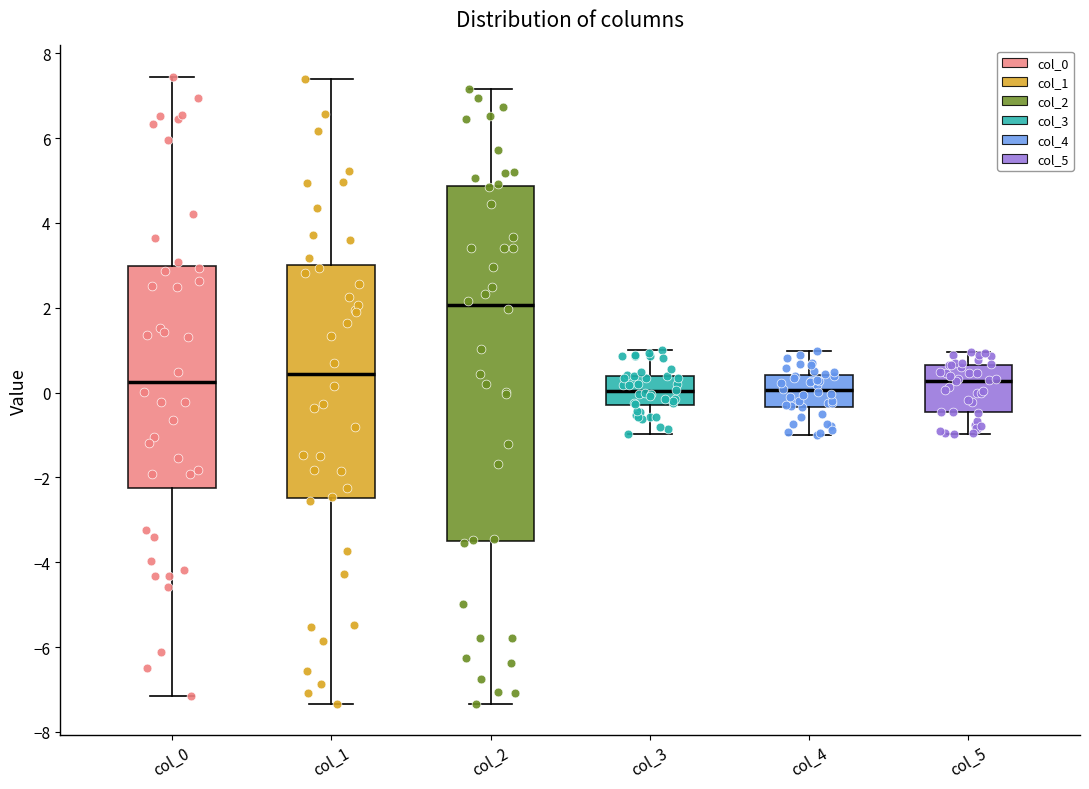

Which box is the tallest, from its lower edge to its upper edge?

col_2